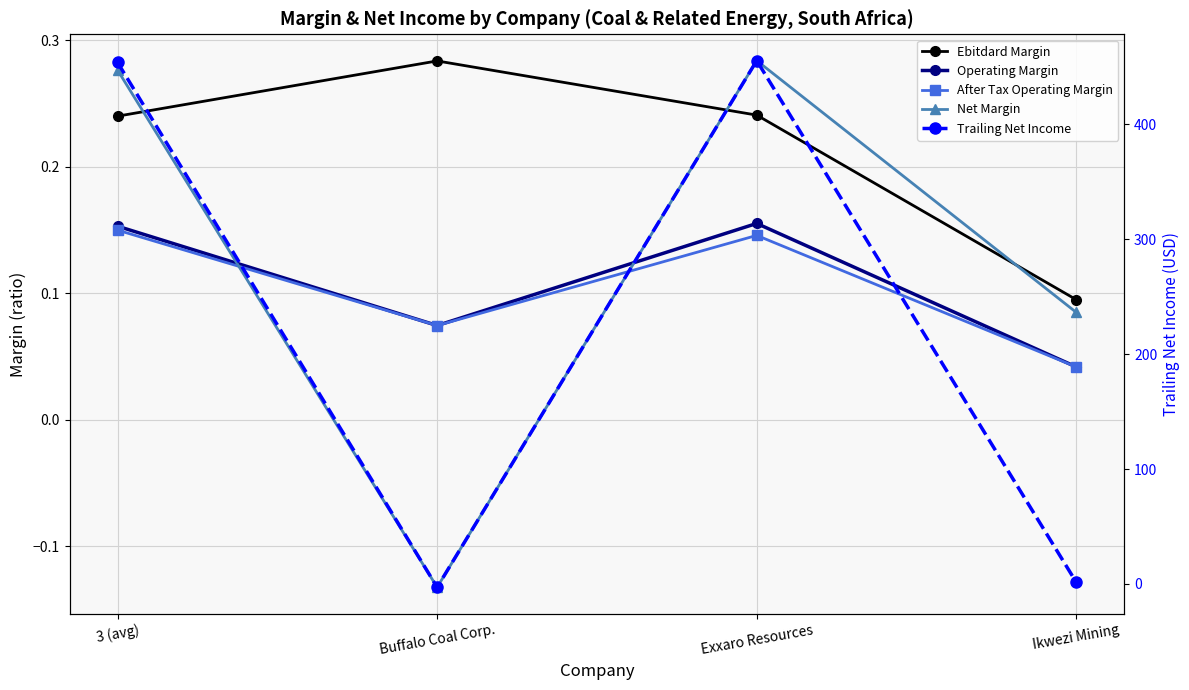

What is the average value of the Operating Margin series?

0.1